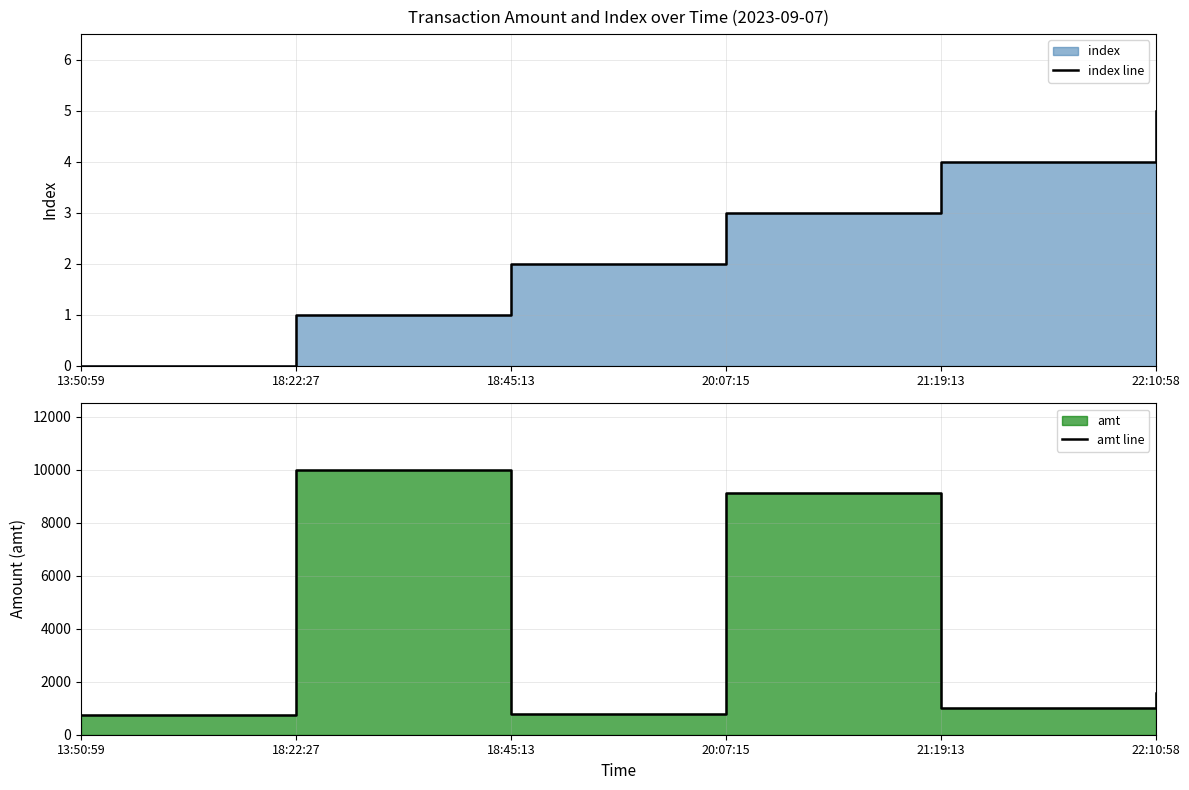

Rank the categories by index line value from lowest to highest.

13:50:59, 18:22:27, 18:45:13, 20:07:15, 21:19:13, 22:10:58